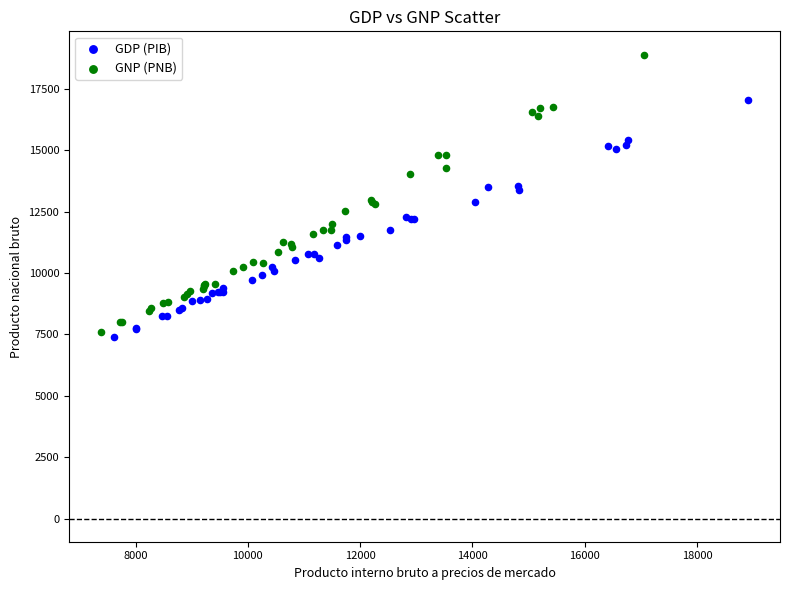

Which series has the largest Y range (max minus min)?

GNP (PNB)